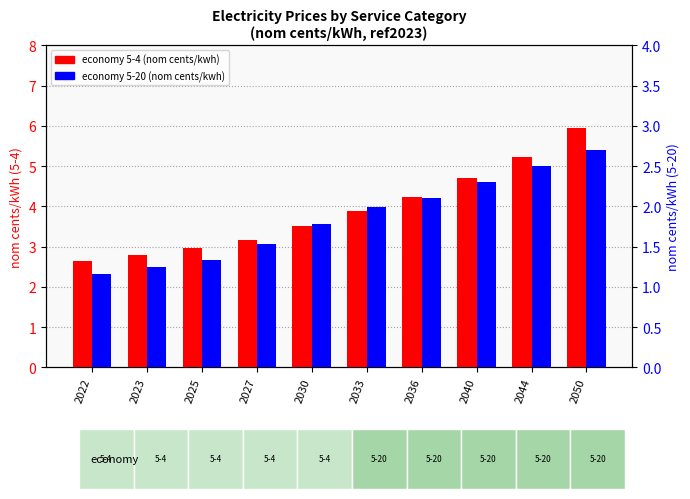

What is the average value of the economy 5-4 series?

3.9